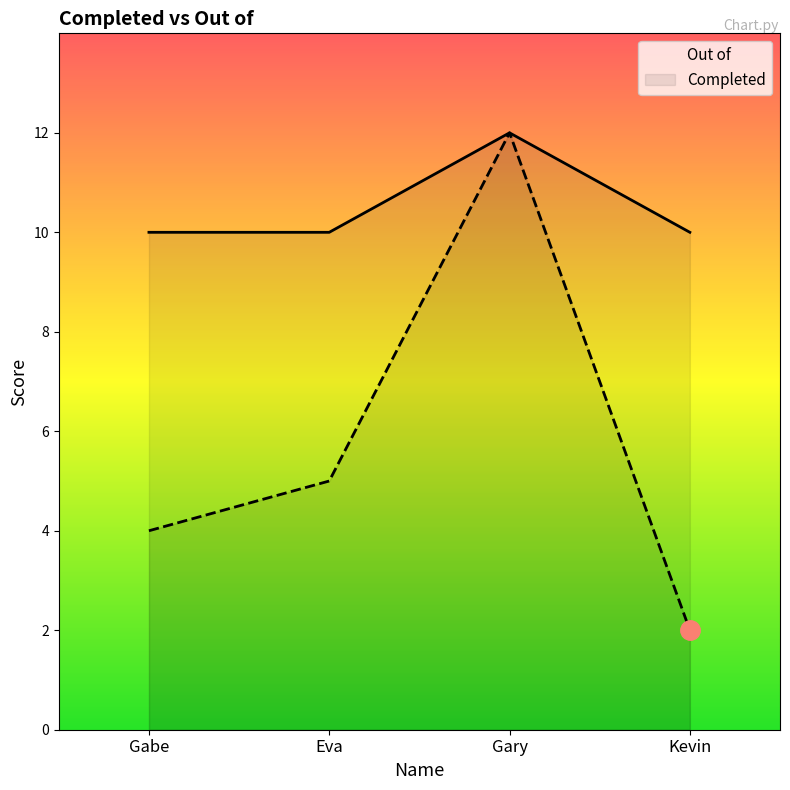

True or false: Completed and Out of cross at least once.

False